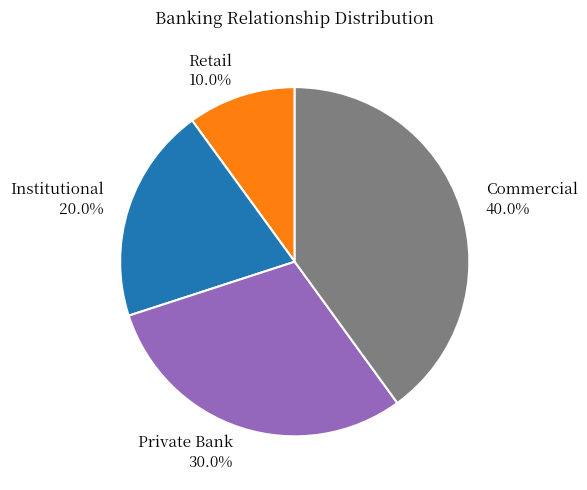

What percentage do Retail and Commercial together represent?

50.0%